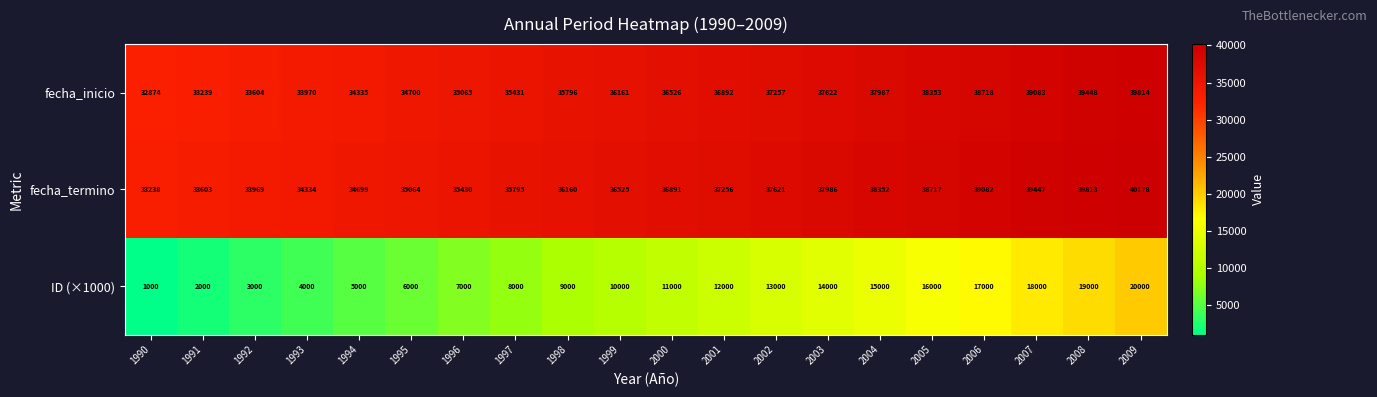

What is the difference between the second highest and minimum values in the fecha_termino series?

6575